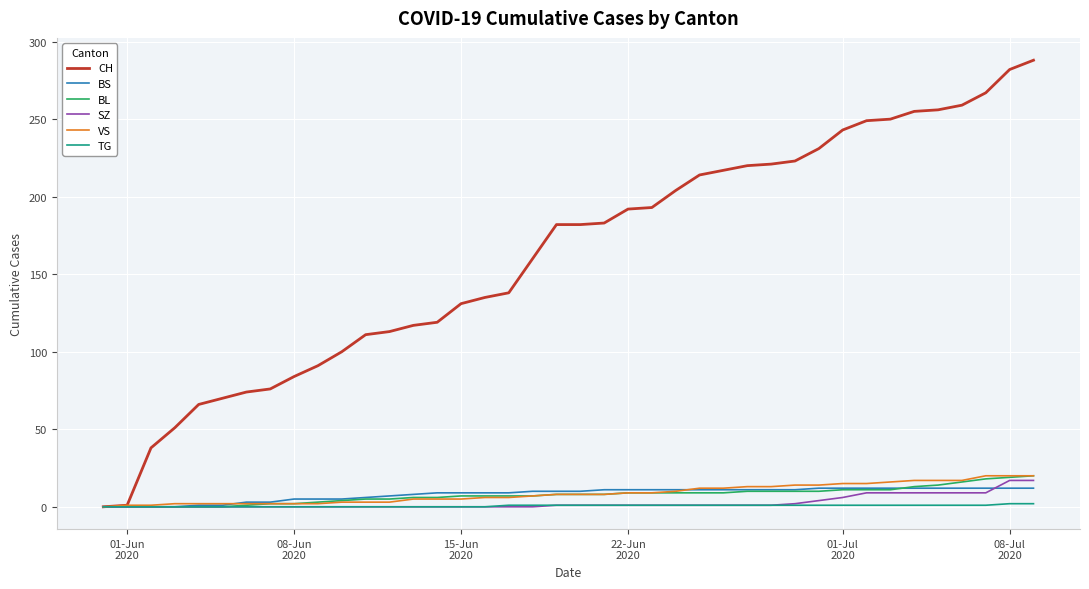

Which series has the widest spread of values?

CH